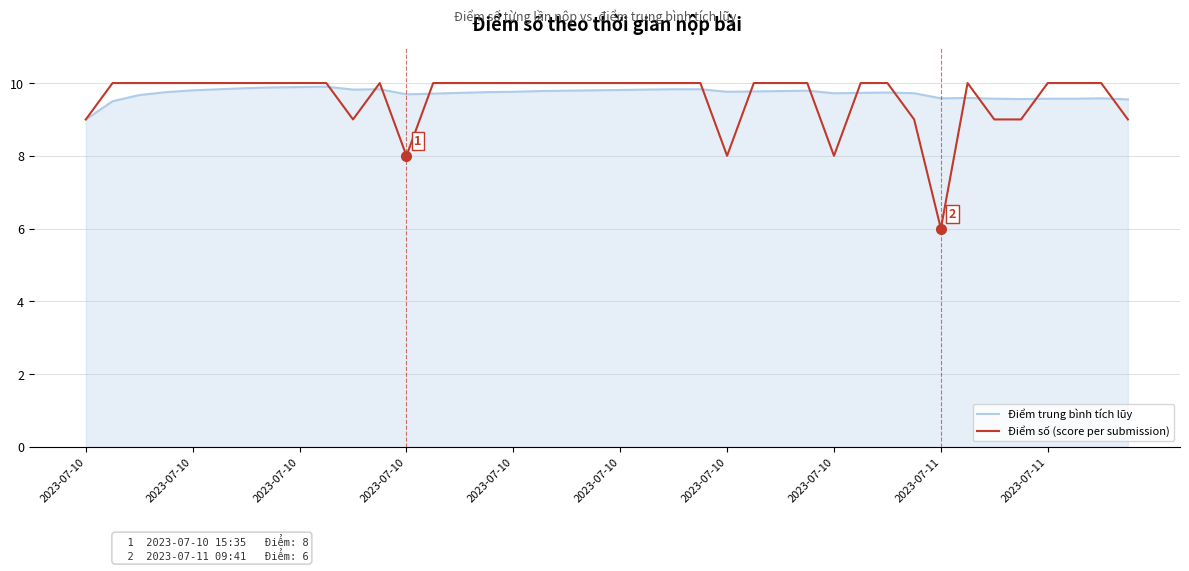

What is the minimum value shown in the chart?

6.0